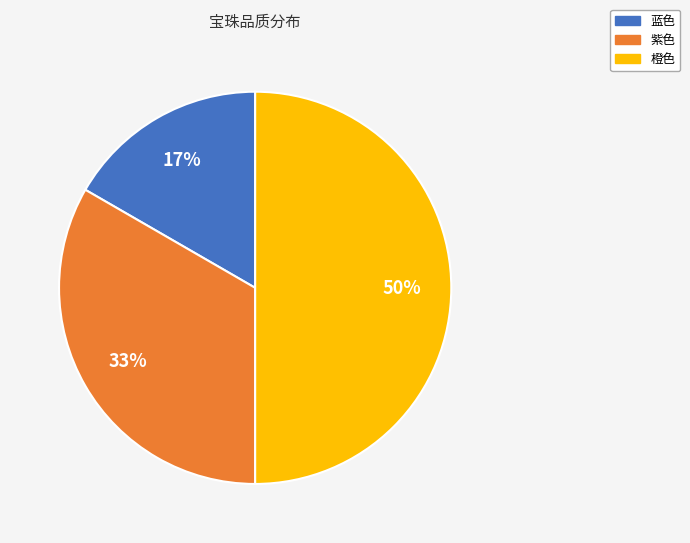

To the nearest percent, what is the average slice percentage?

33%